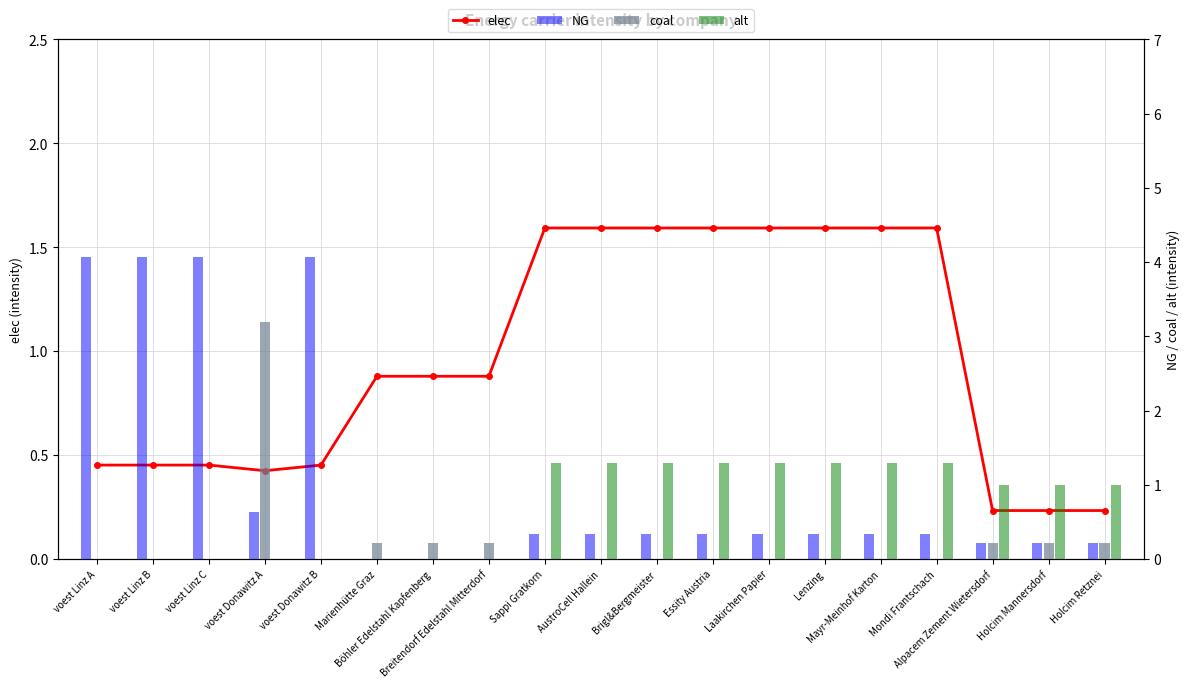

Is the value of alt at Laakirchen Papier greater than the value of elec at voest Linz A?

Yes